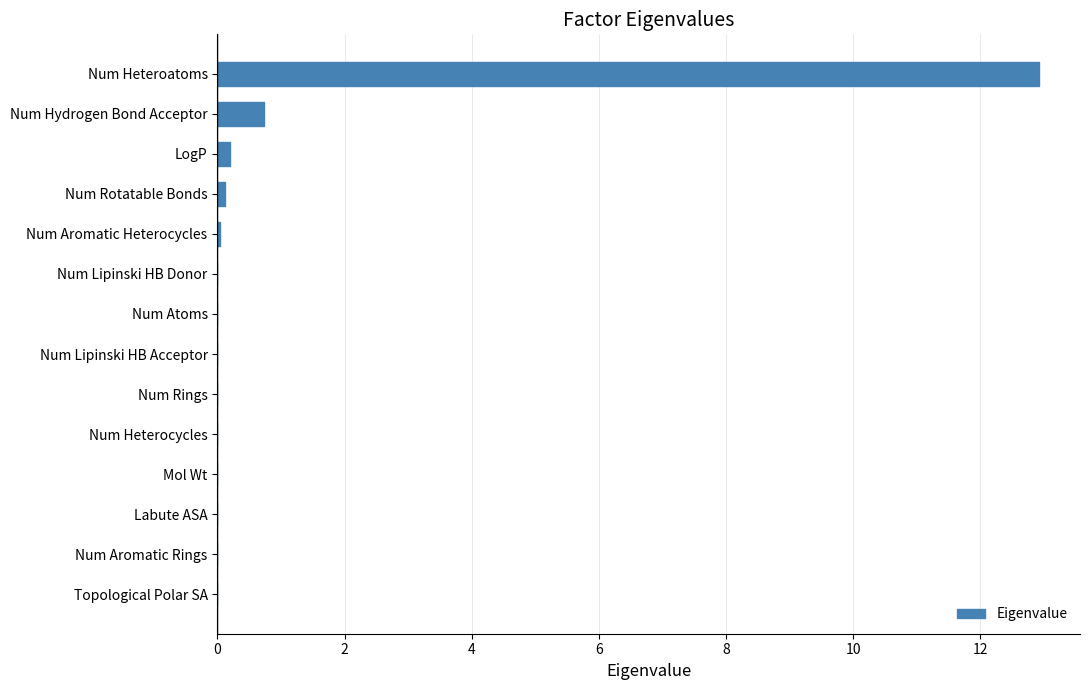

How many distinct data groups are displayed?

1